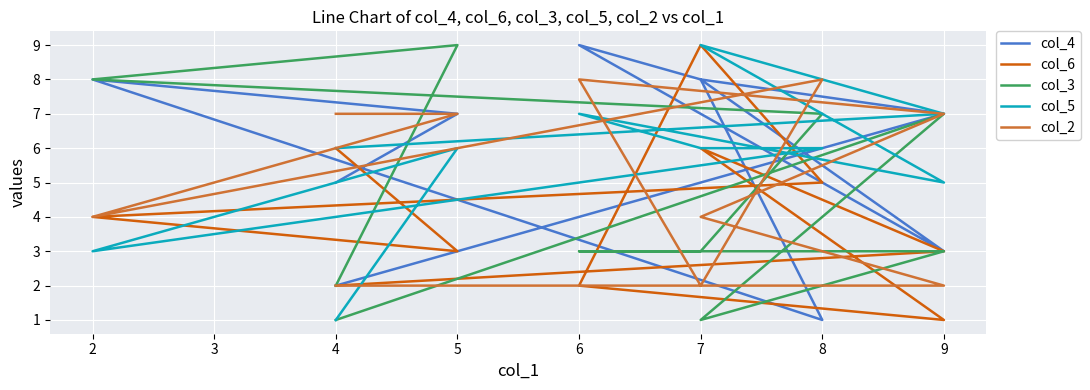

What is the value of the col_5 point at the 4th from the left?

6